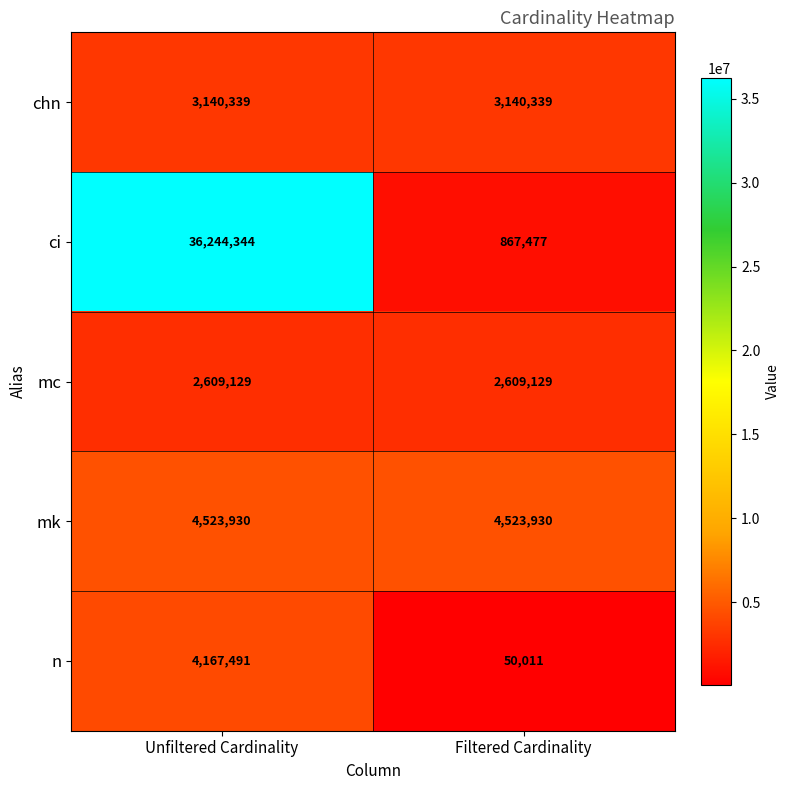

At how many categories does at least one series exceed 26568461?

1